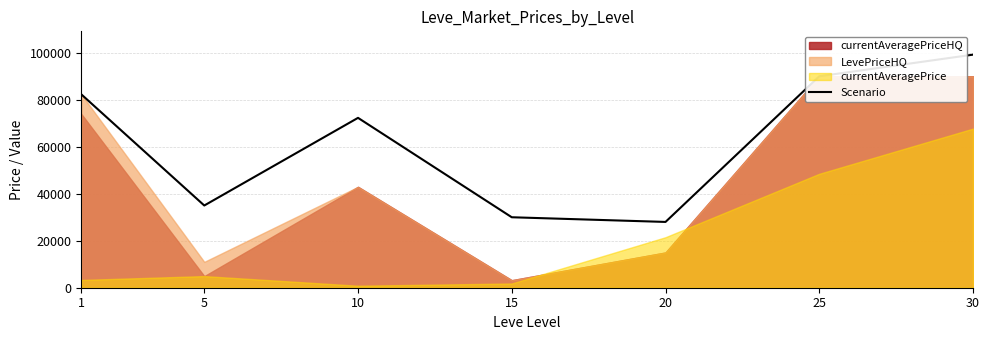

Reading left to right, what are all the values shown in this chart?

1=82333.3	5=35000.0	10=72311.8	15=29997.0	20=28006.0	25=89999.0	30=99220.0